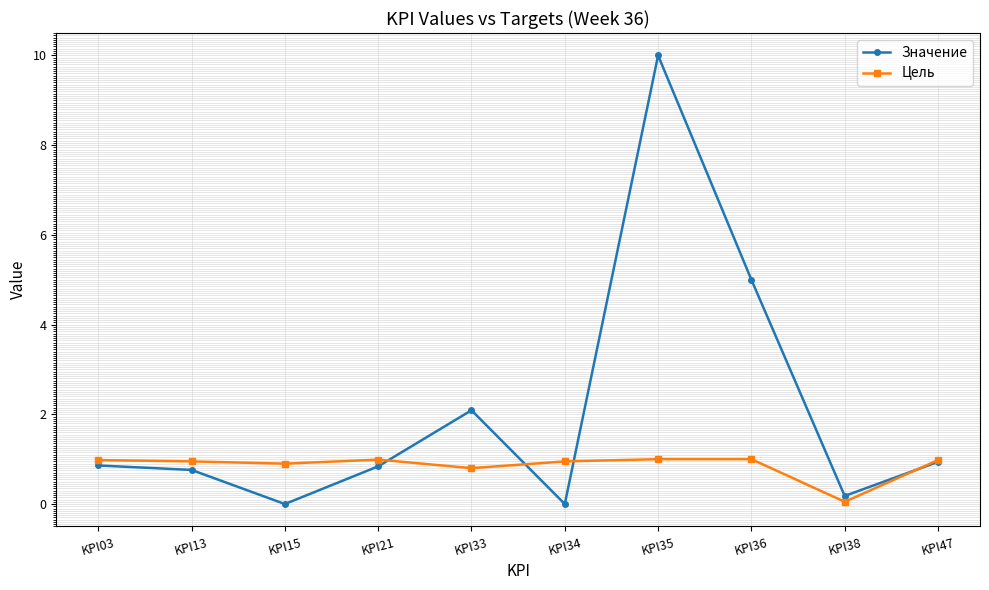

The Цель series shows 1.0 at KPI35. True or false?

True